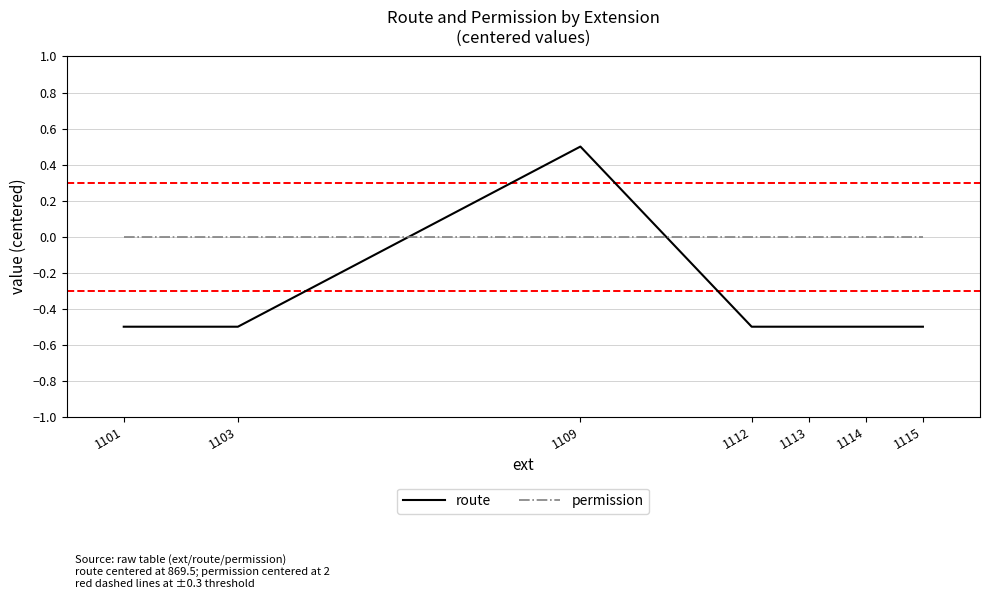

At which category is the sum across all series the highest?

1109